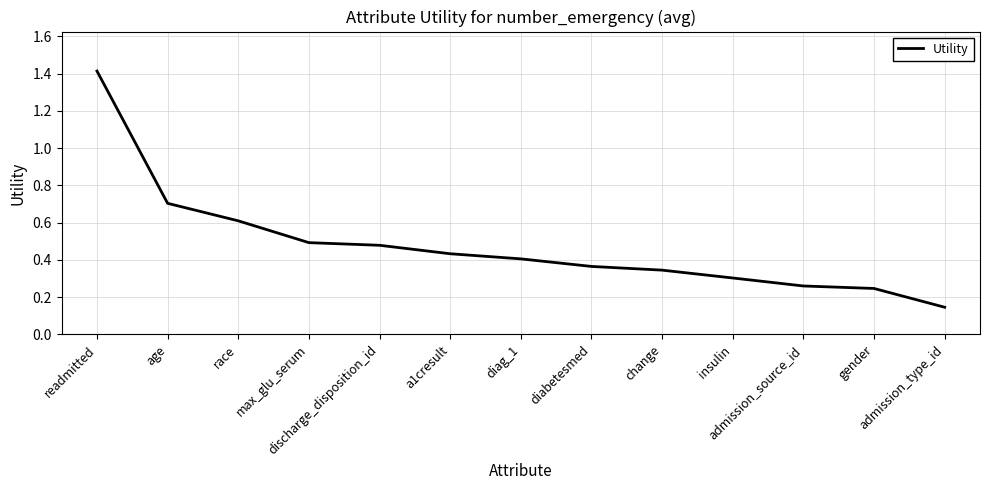

What is the difference between the maximum and minimum values?

1.3